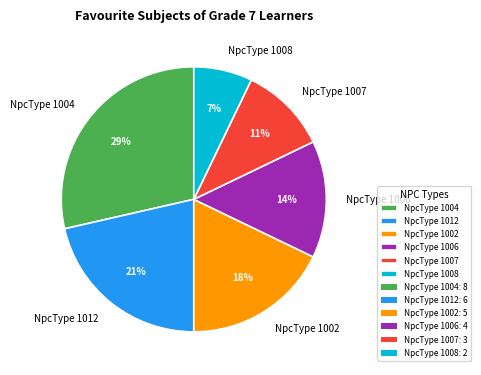

What is the ratio of the value at NpcType 1006 to the value at NpcType 1002?

0.8